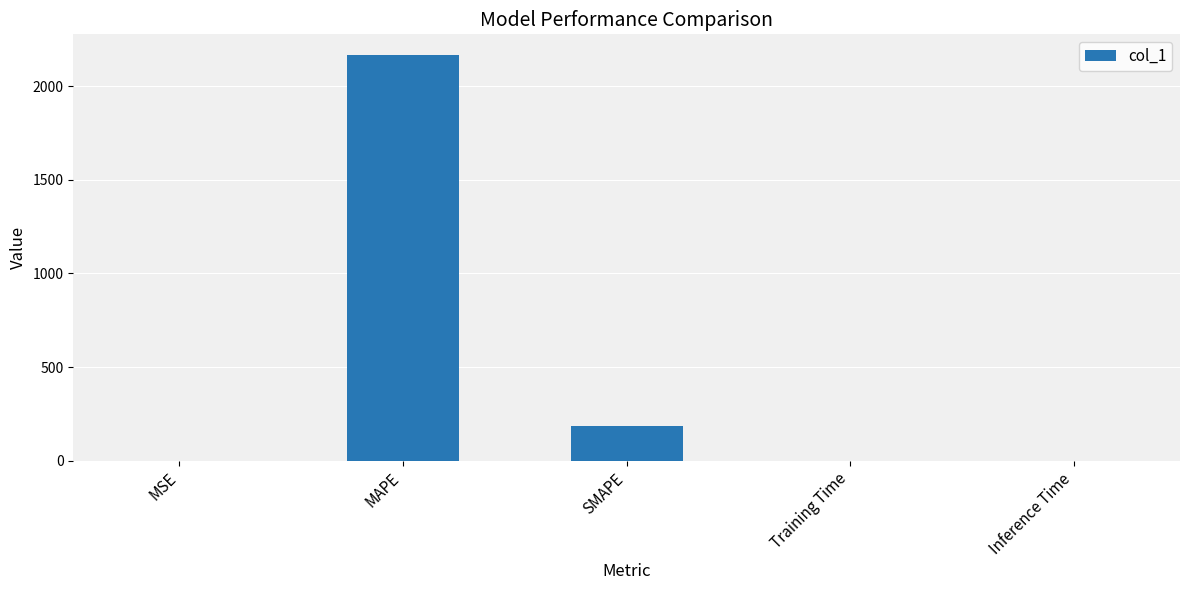

Is it true that the value at MSE is 0.2?

True